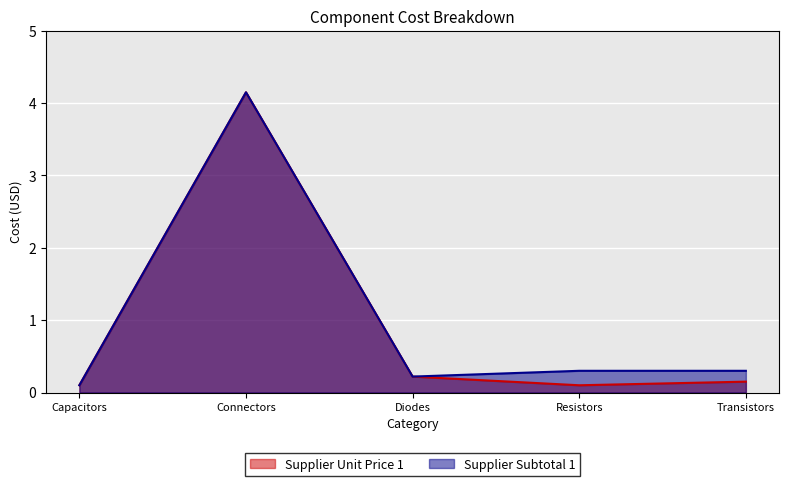

Which category has the lowest value across all series?

Capacitors